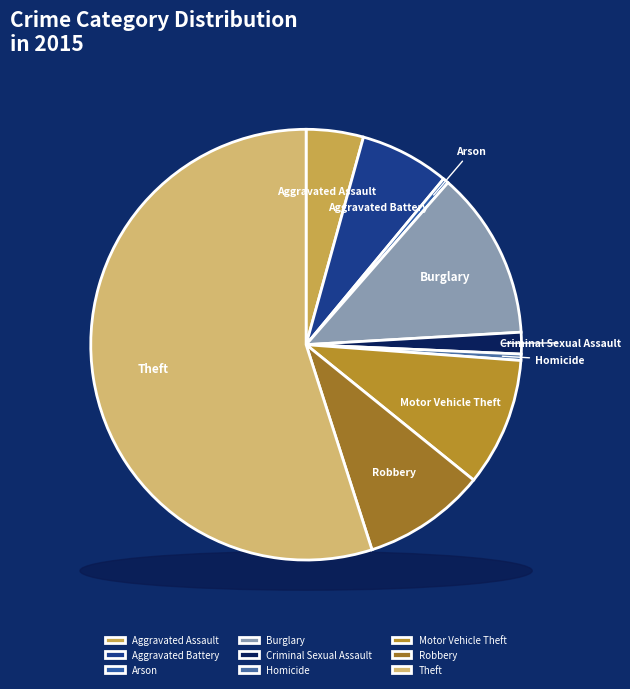

To the nearest percent, what is the difference between the largest and smallest slice percentages?

55%